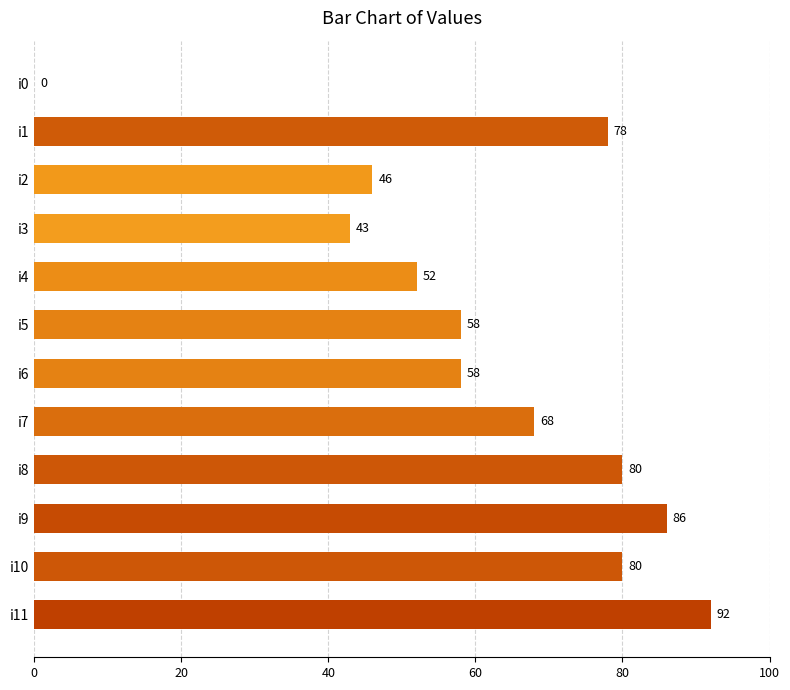

What is the sum of the values at i4 and i8?

132